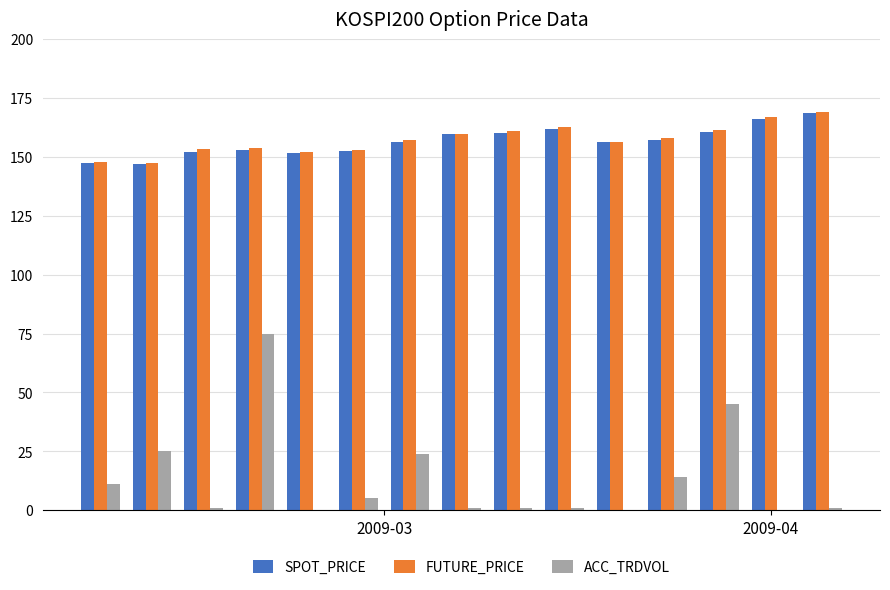

What is the sum of all SPOT_PRICE values?

2349.9